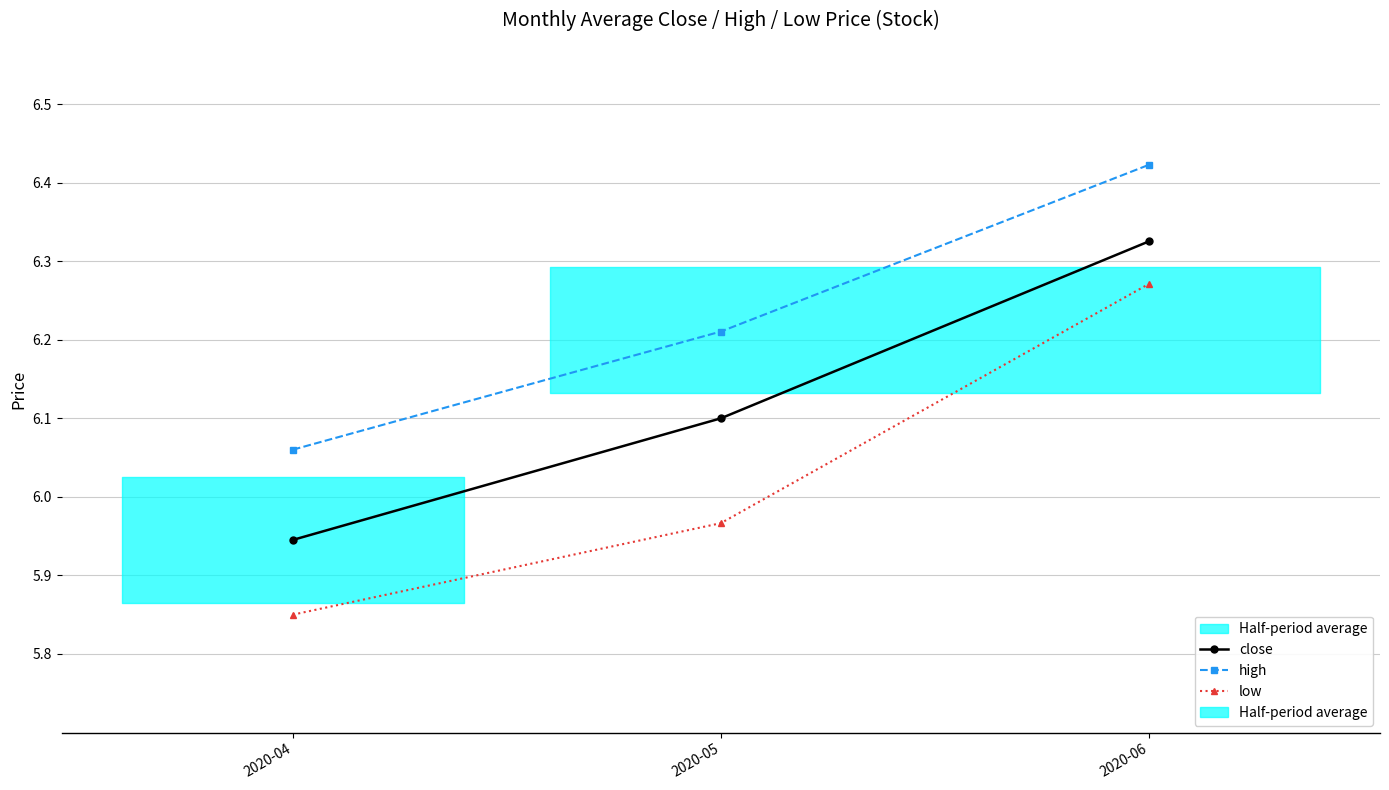

What is the total value across all series at 2020-04?

17.9